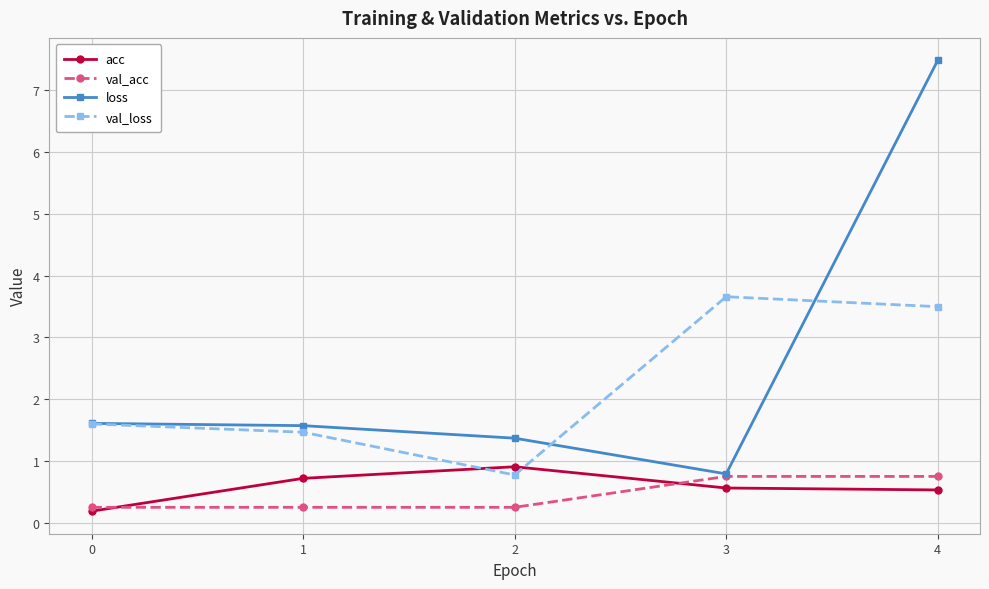

Which series has the largest range (max minus min)?

loss